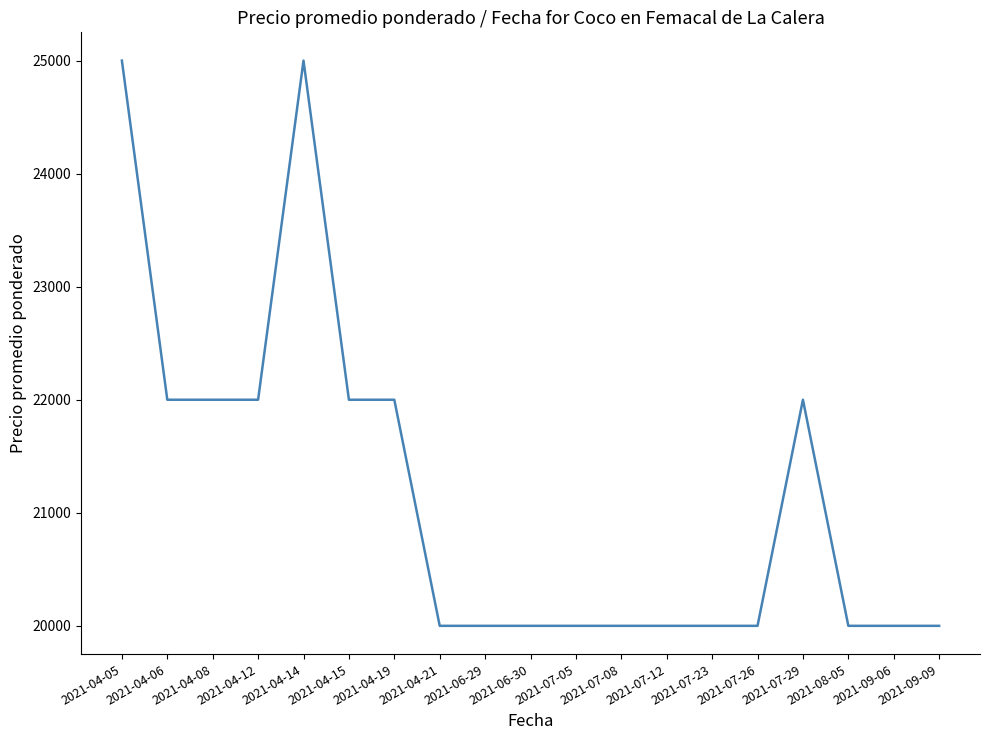

What is the minimum value shown in the chart?

20000